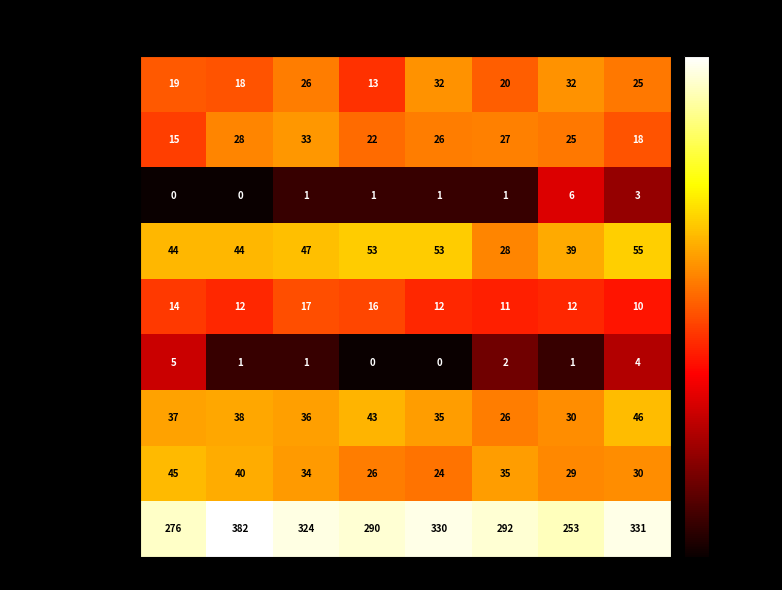

What is the spread (max minus min) of values at 2016?

382